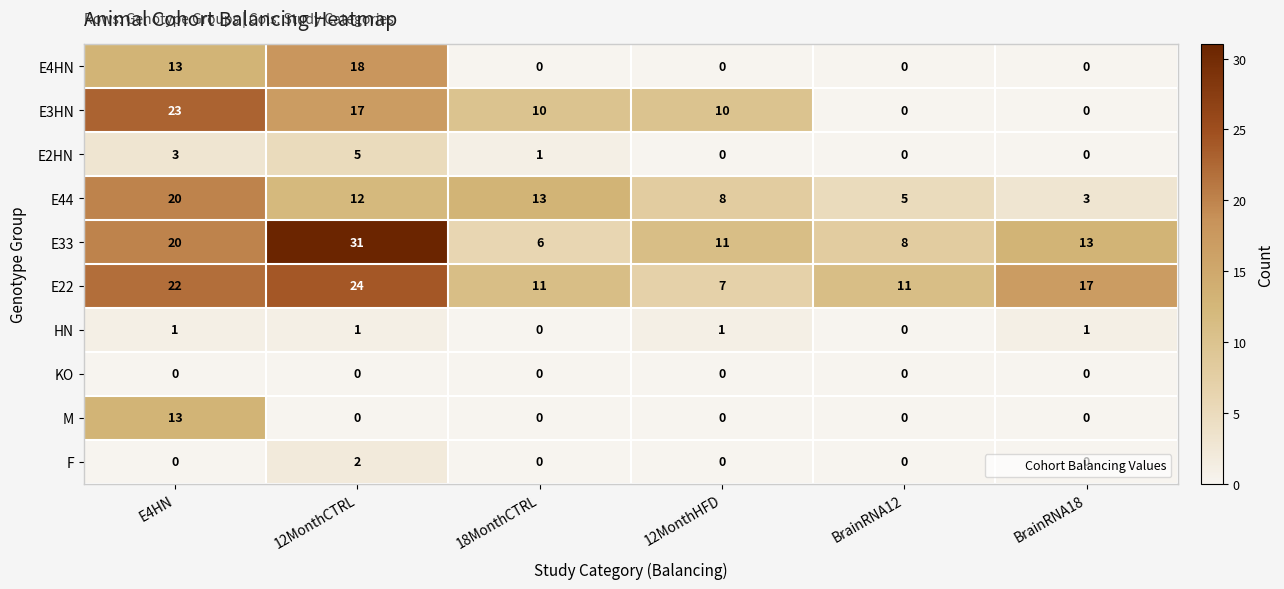

Which series has the largest total across all categories?

E22